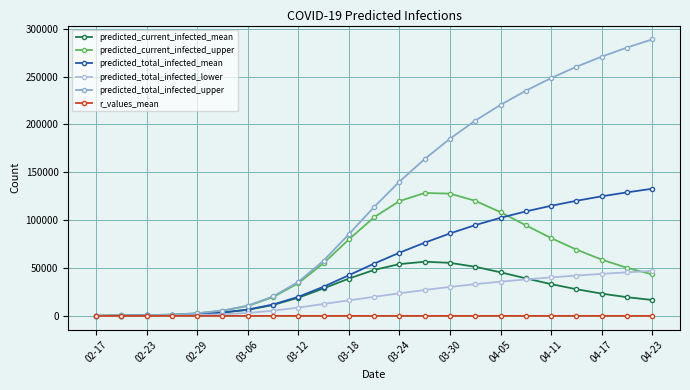

Which series has the largest range (max minus min)?

predicted_total_infected_upper